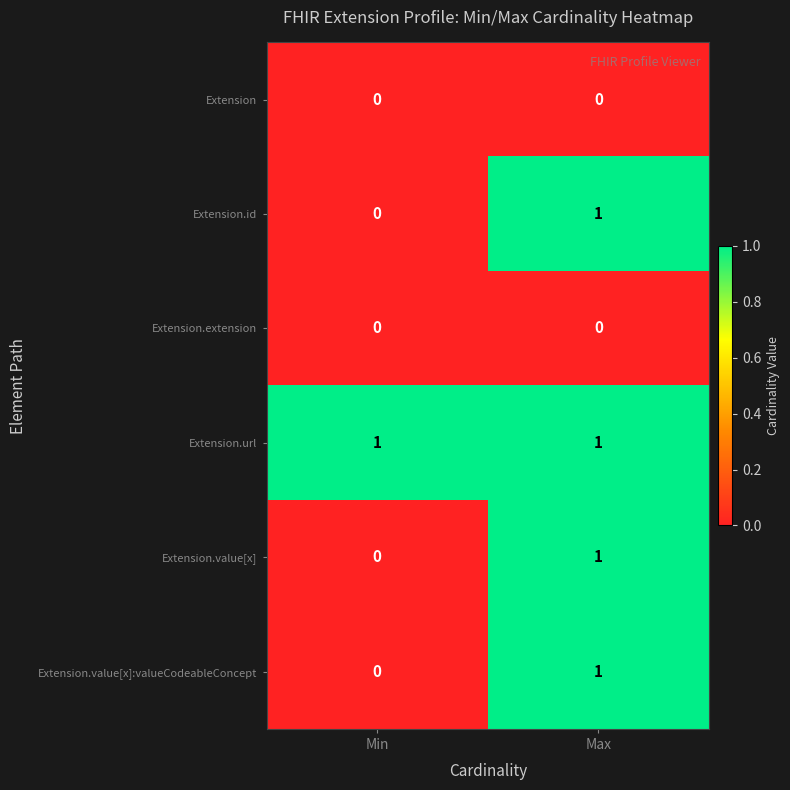

Which series has the largest total across all categories?

Extension.url